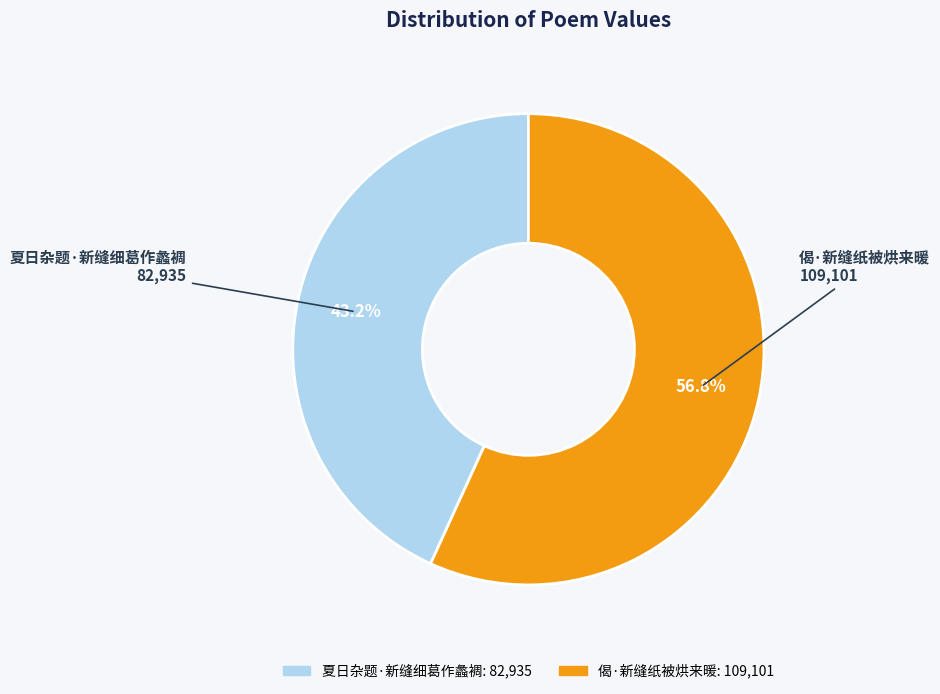

Count the number of slices in the pie.

2